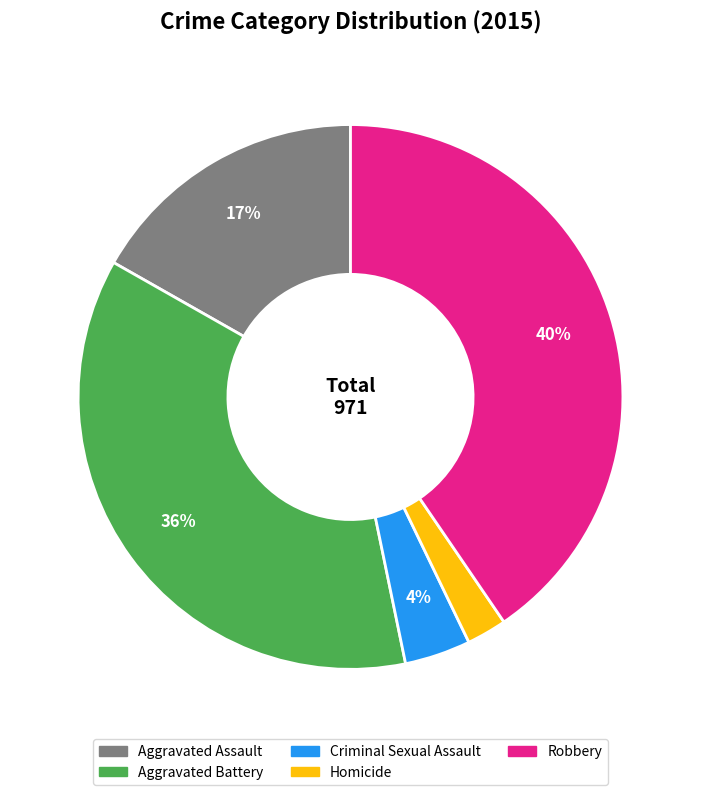

Which slice is the smallest?

Homicide